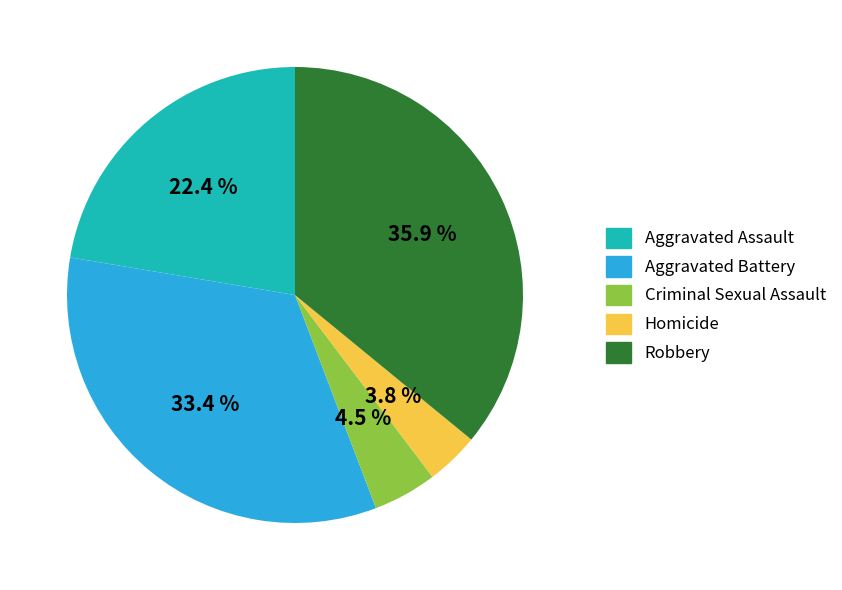

Rank the categories by value from highest to lowest.

Robbery, Aggravated Battery, Aggravated Assault, Criminal Sexual Assault, Homicide